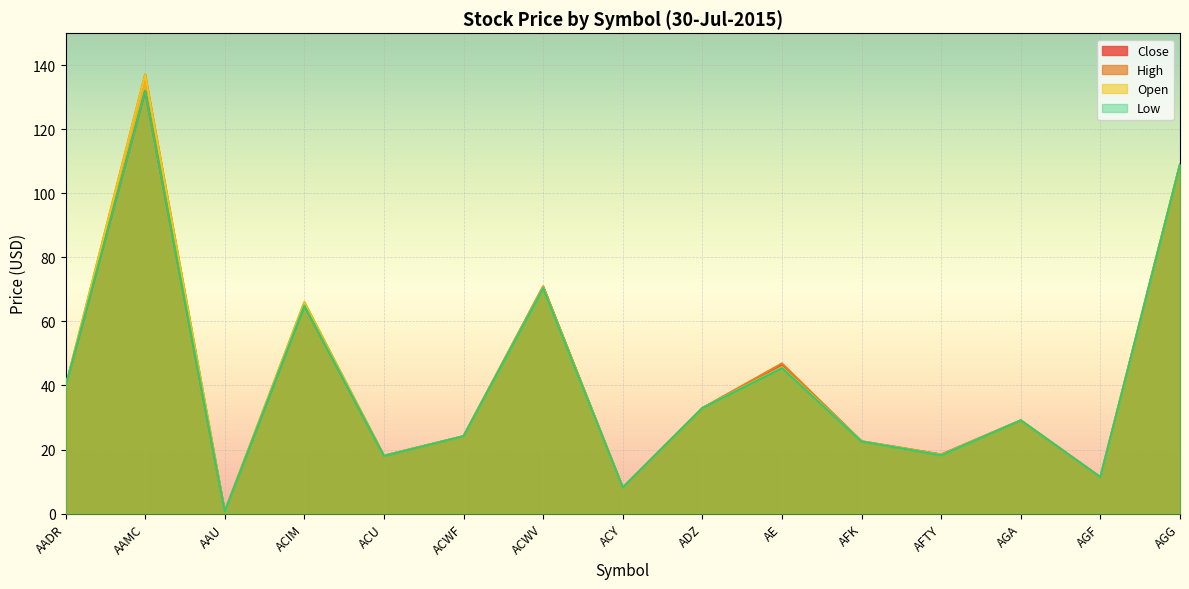

Which series has the widest spread of values?

High